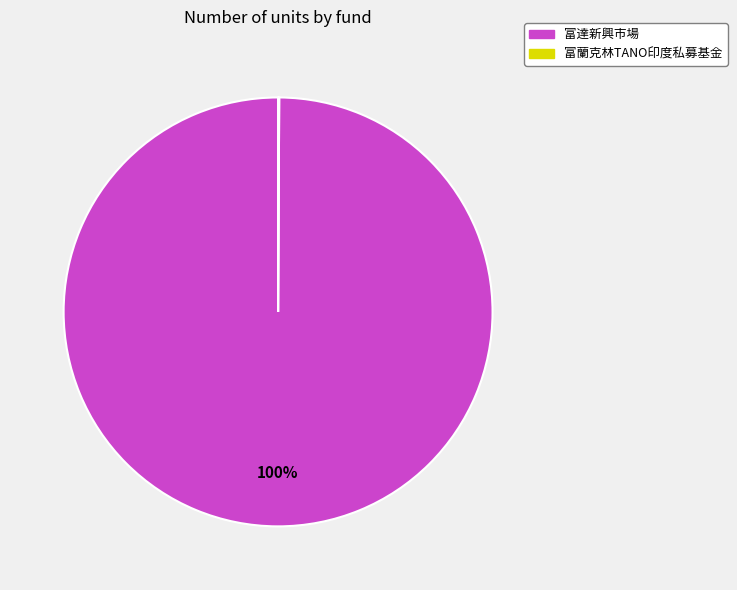

Does any single category account for the majority?

Yes